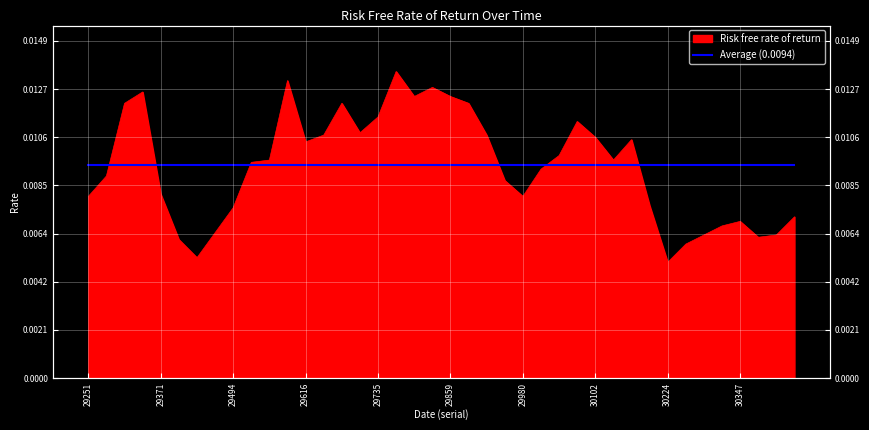

Which category has the highest value across all series?

29767